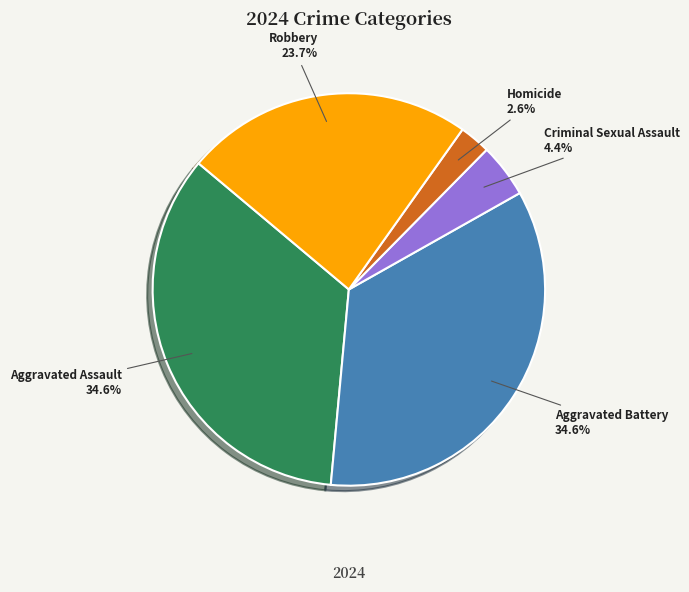

Which category has the smallest portion of the pie?

Homicide